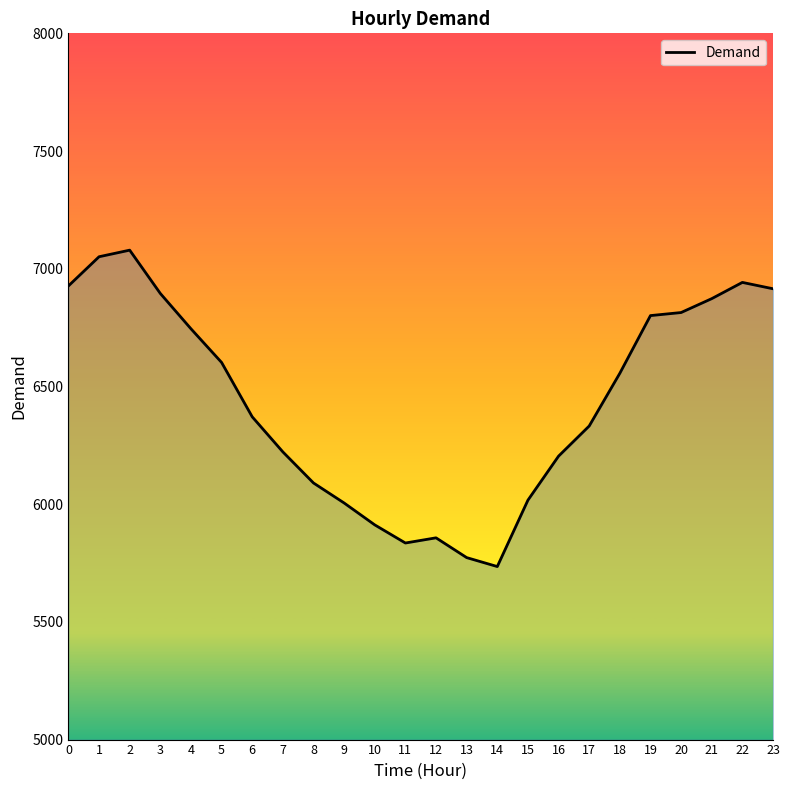

How many interior local valleys (lower than both neighbors) does the data have?

2